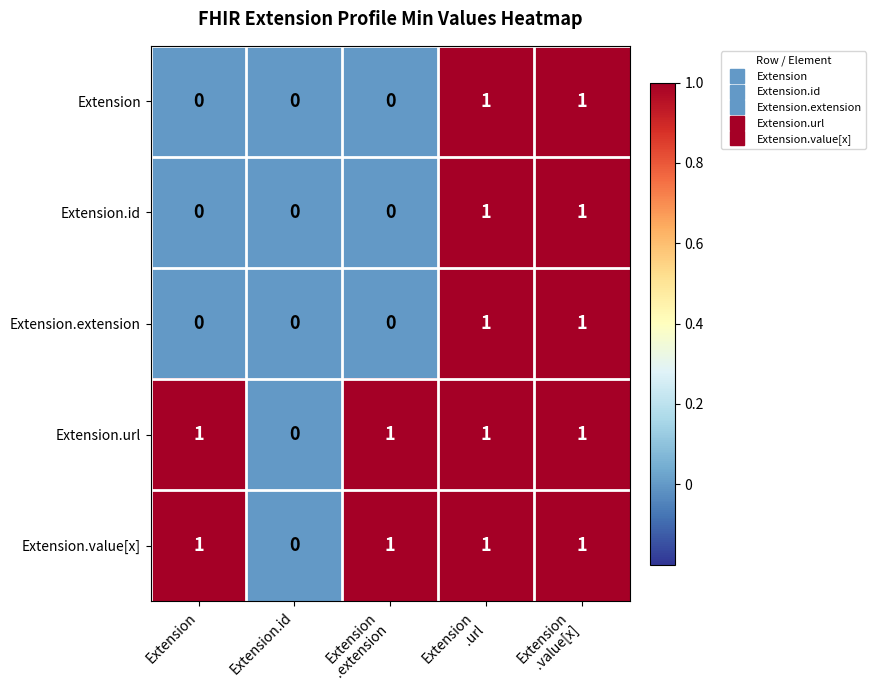

Where is Extension.url nearest to the value 0?

Extension.id